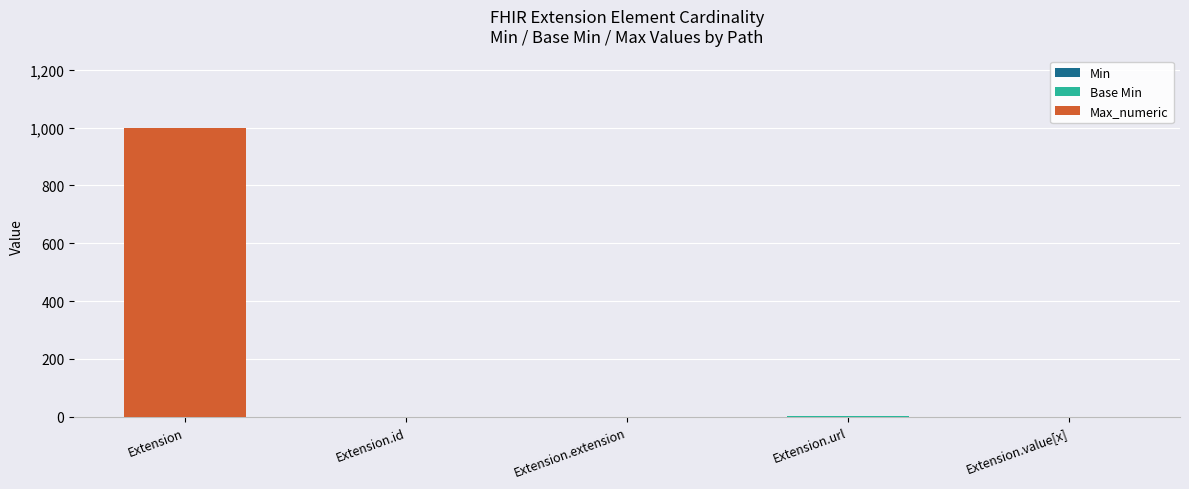

At which category is the sum across all series the highest?

Extension